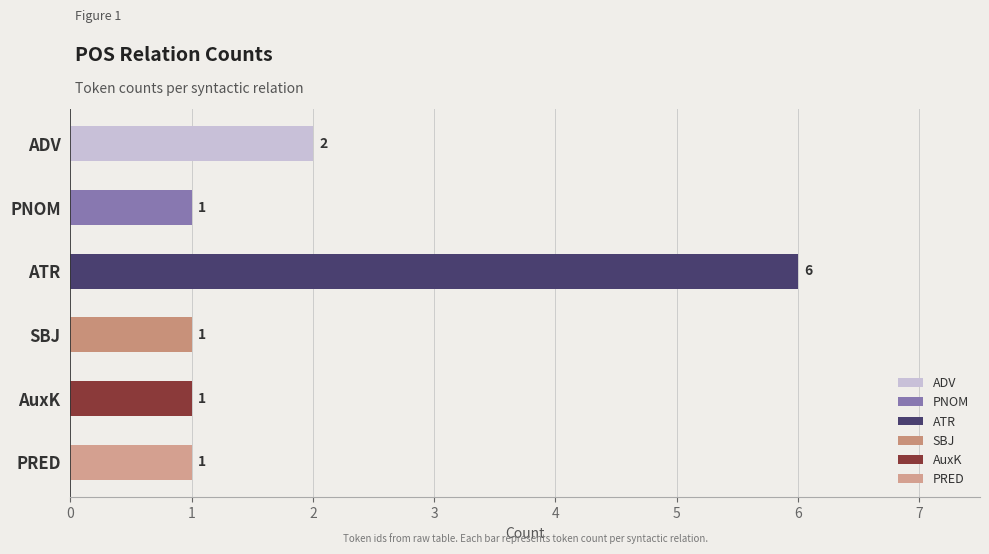

Reading bottom to top, transcribe all the data shown in this chart.

PRED=1	AuxK=1	SBJ=1	ATR=6	PNOM=1	ADV=2